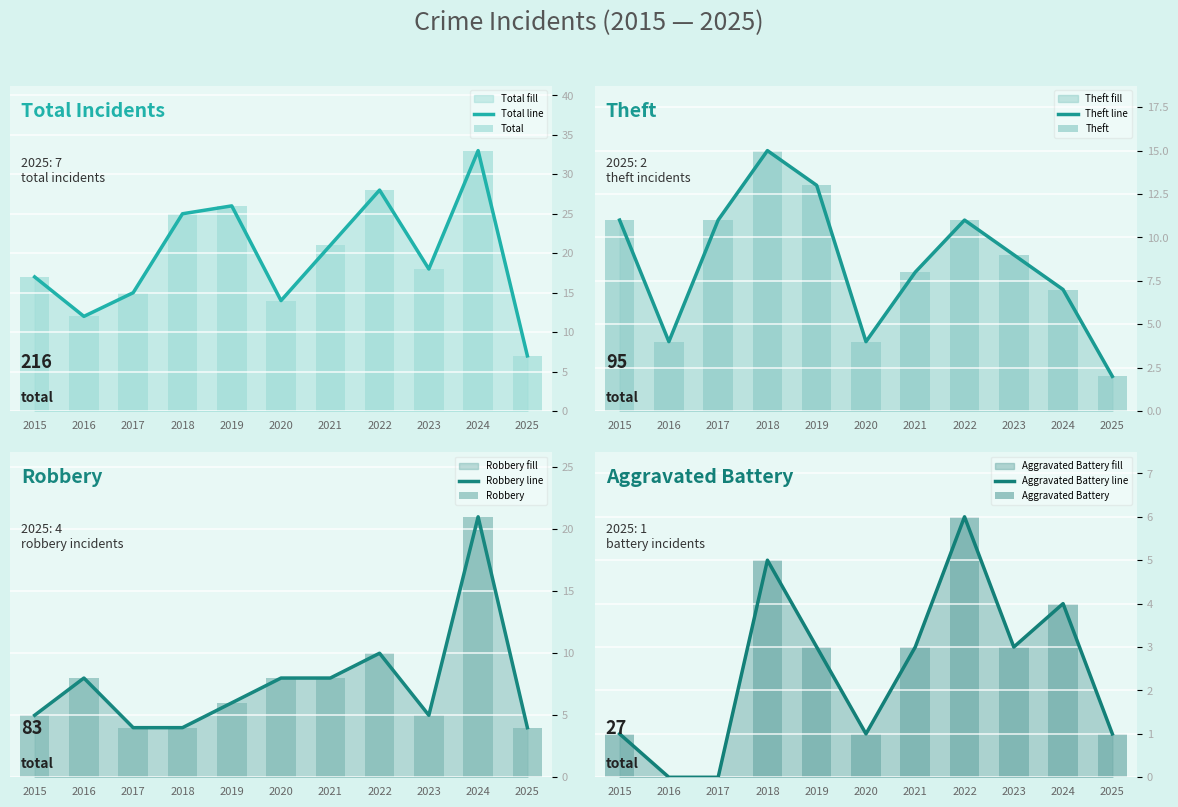

What is the sum of all Total values?

216